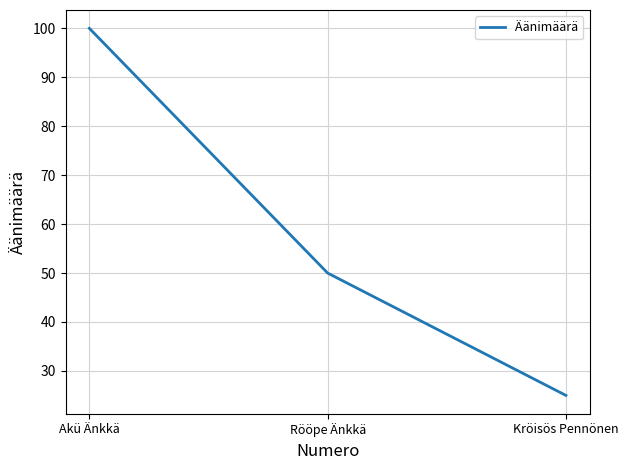

How many categories are shown in the chart?

3